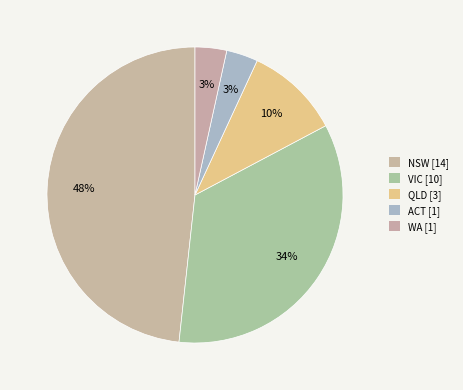

What percentage is NOT represented by VIC?

65.5%